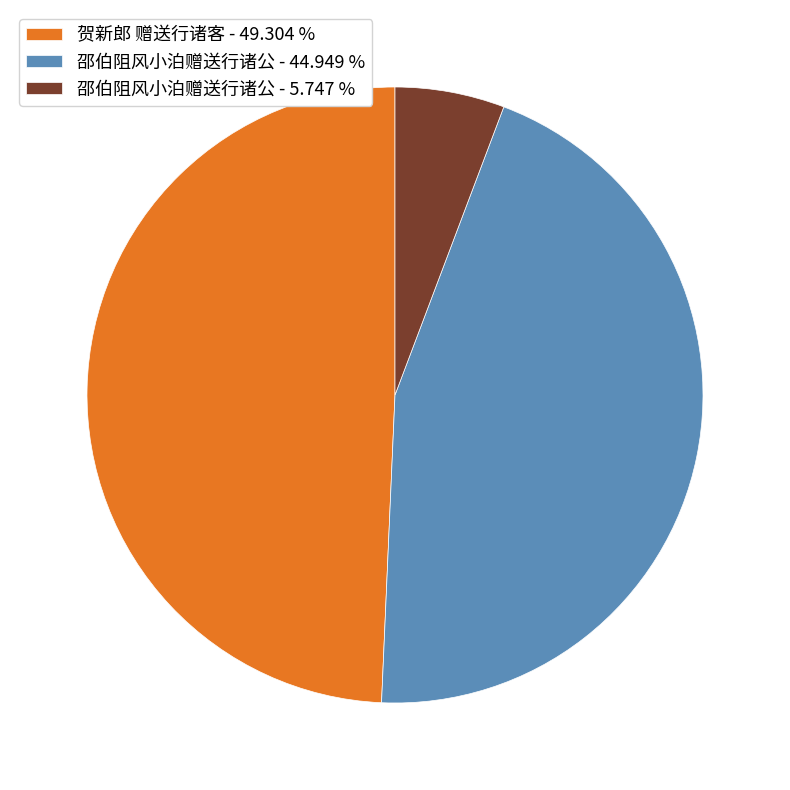

Which category has the smallest portion of the pie?

邵伯阻风小泊赠送行诸公 - 5.747 %